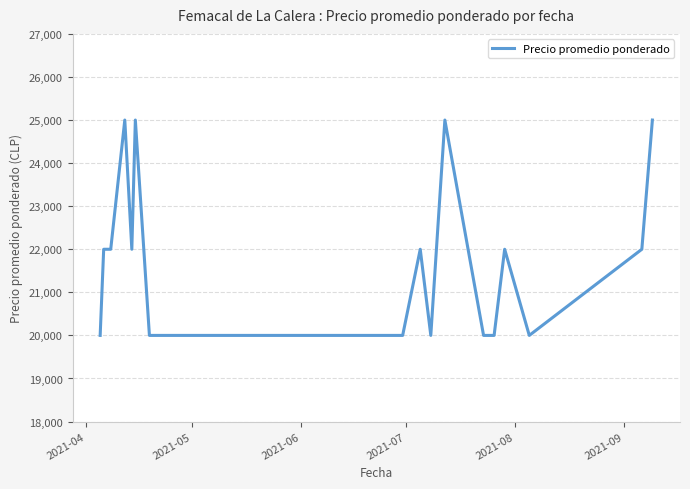

What is the maximum value shown in the chart?

25000